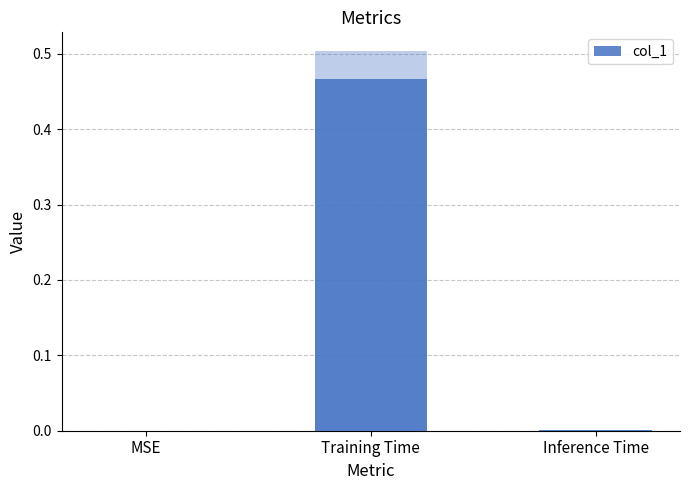

What is the sum of all values?

0.5